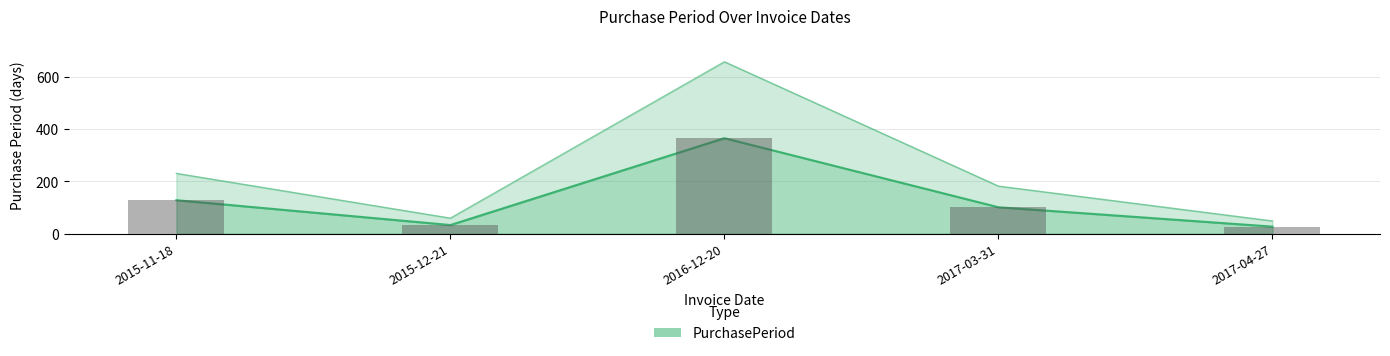

True or false: the data shows 365 at 2016-12-20.

True